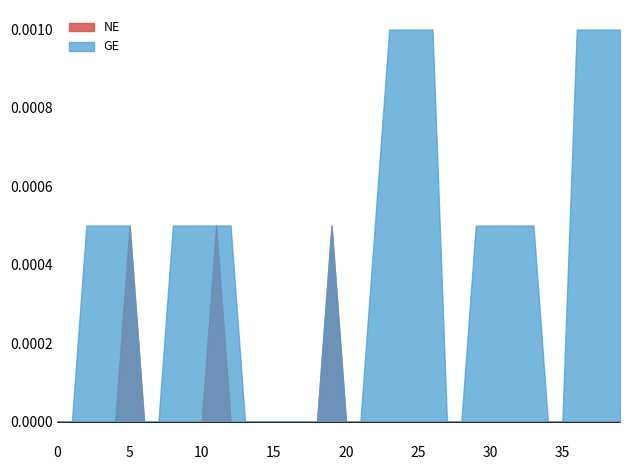

Which series has the largest total across all categories?

GE